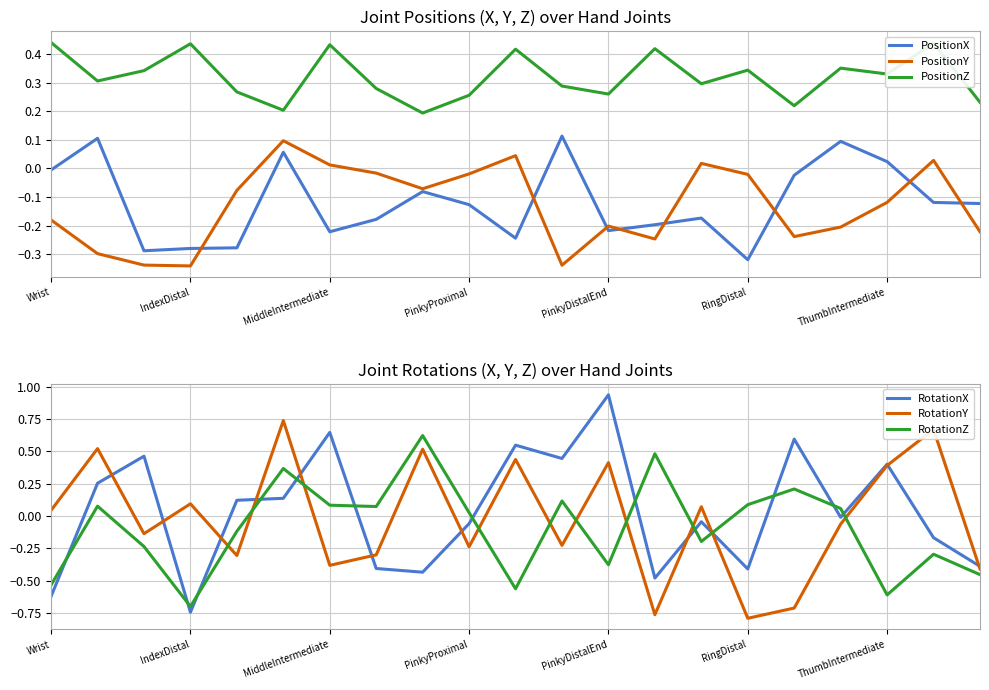

True or false: RotationX has a value of -0.3 at IndexDistal.

False